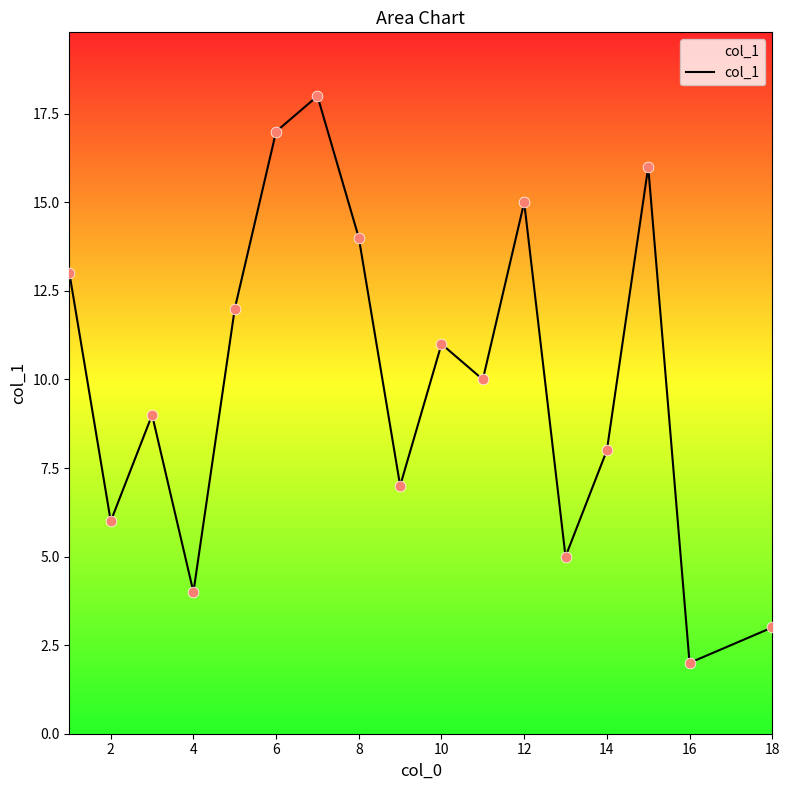

What is the maximum value shown in the chart?

18